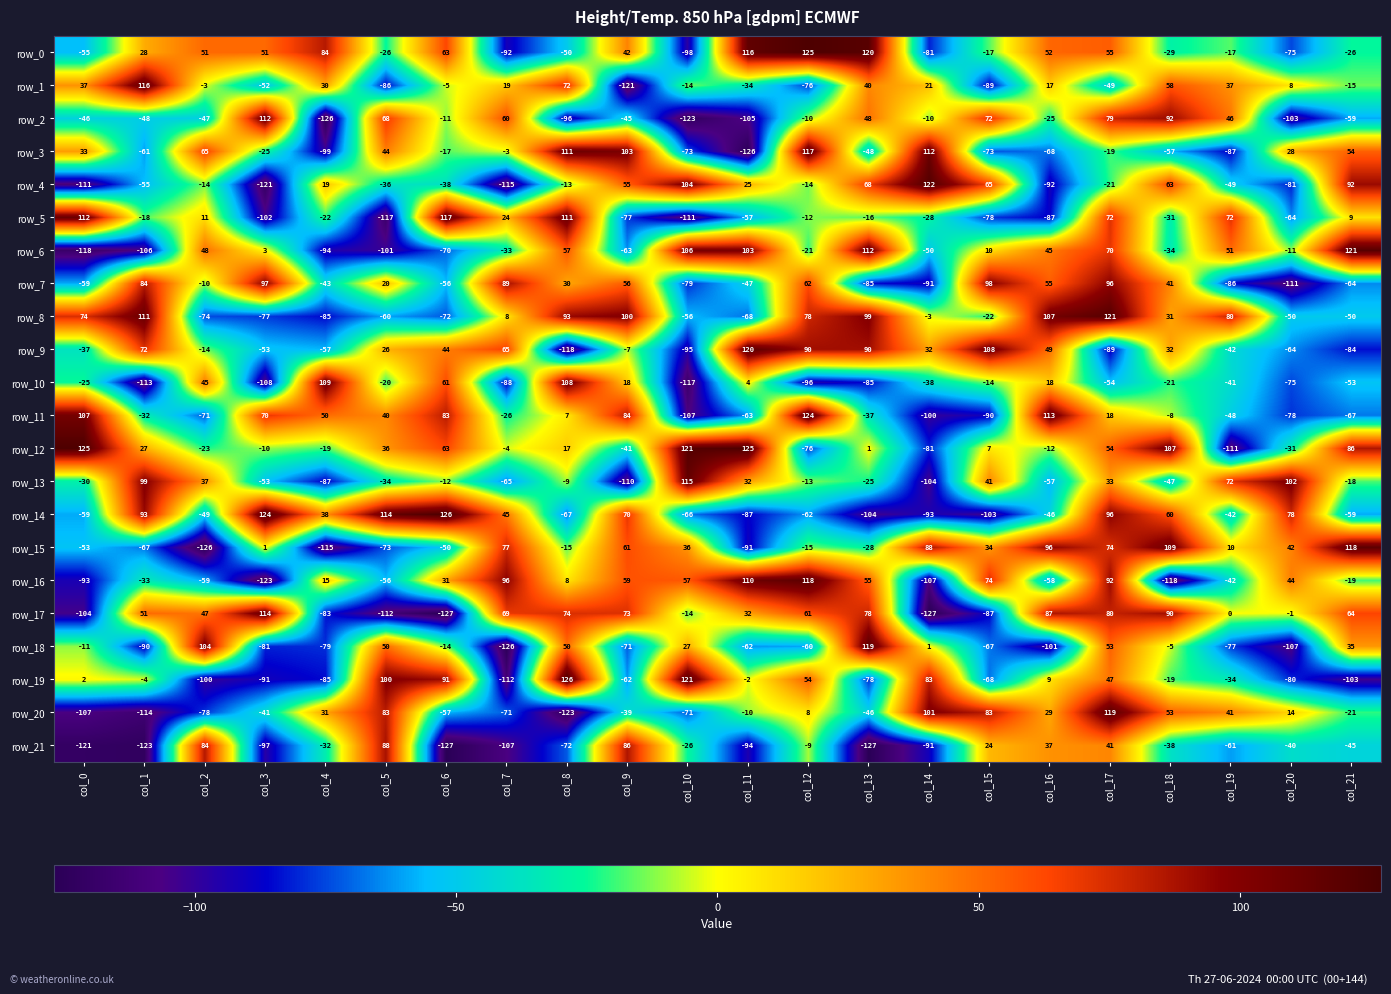

Where does the row_6 series first go above 3?

col_2